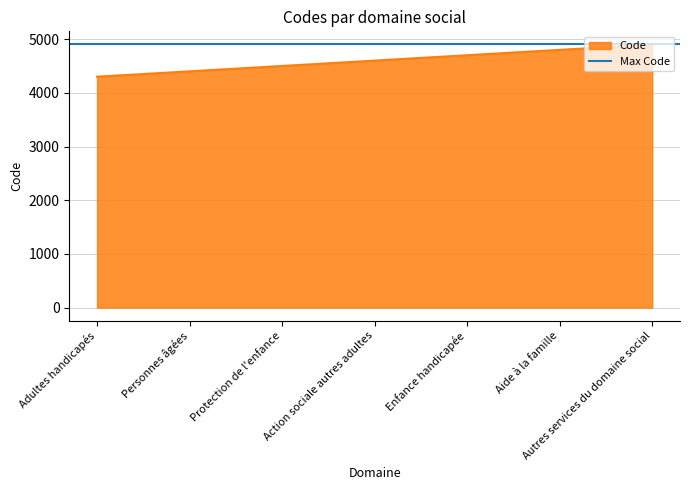

The value at Protection de l'enfance is 4500. True or false?

True